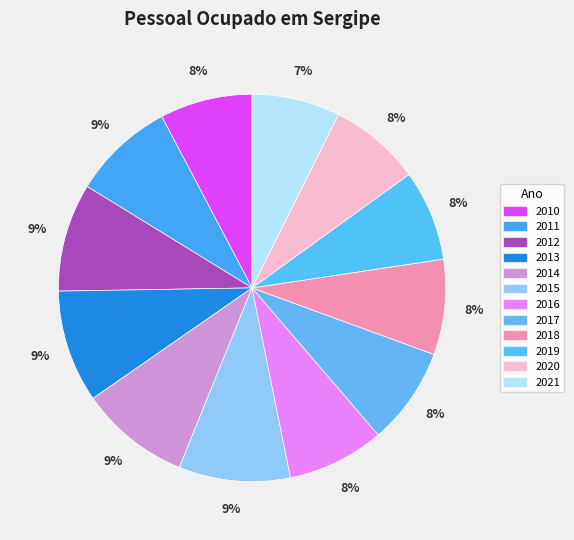

Is there a majority slice in this chart?

No